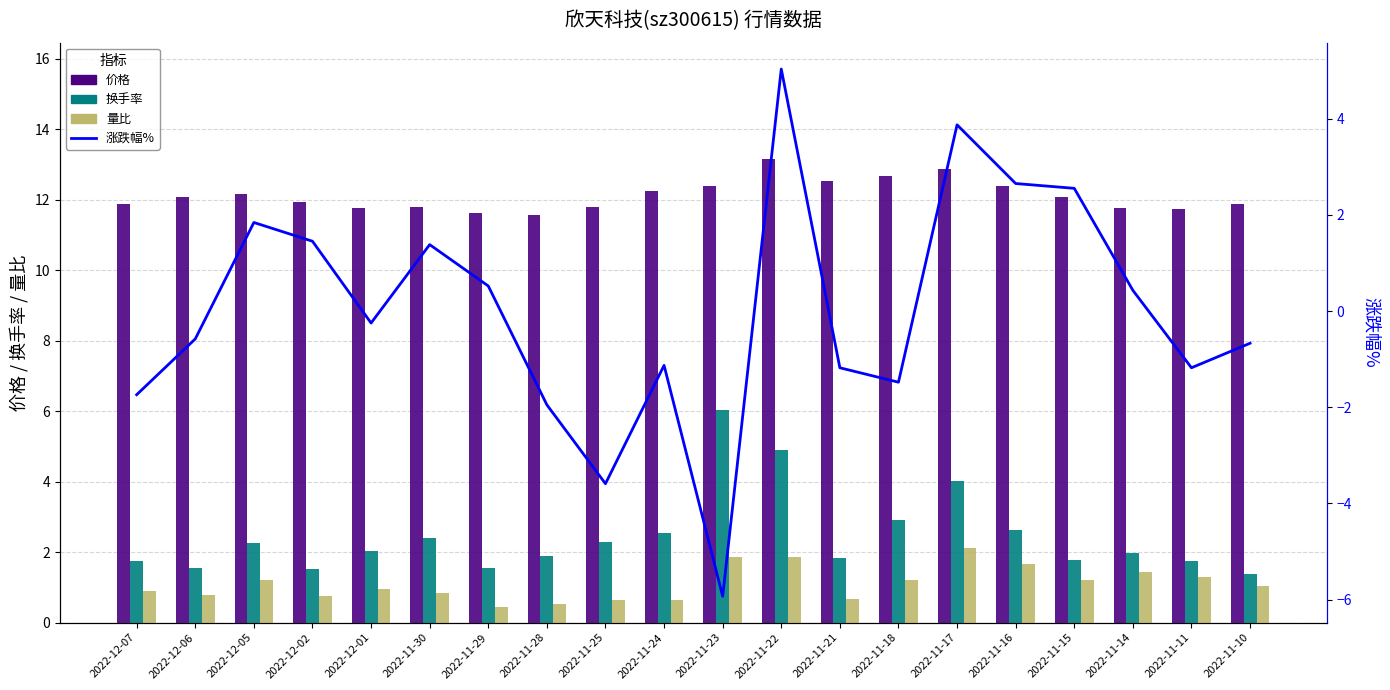

Which series has the largest total across all categories?

价格